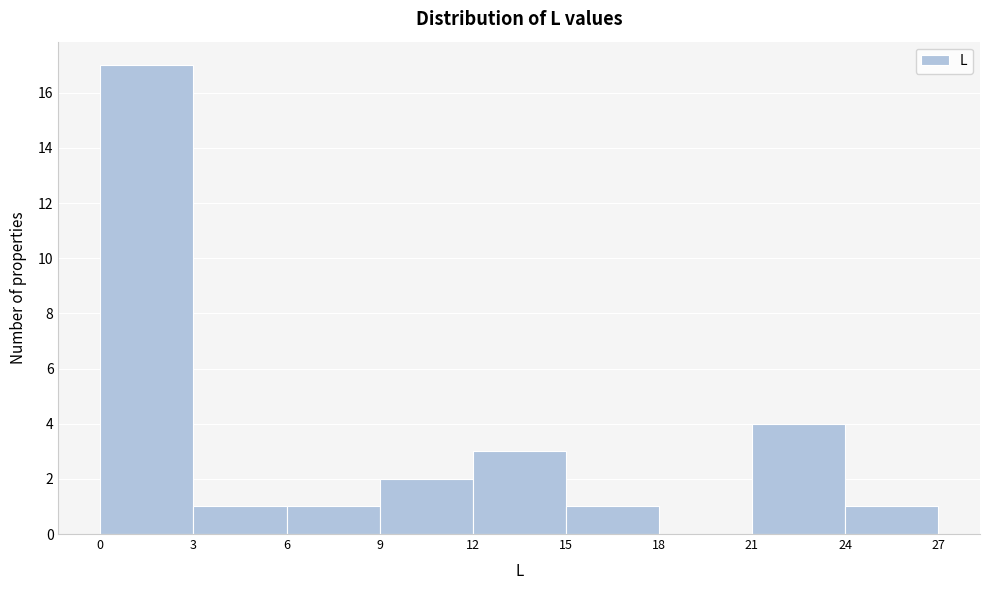

Which range on the x-axis has the tallest bar?

0 to 3